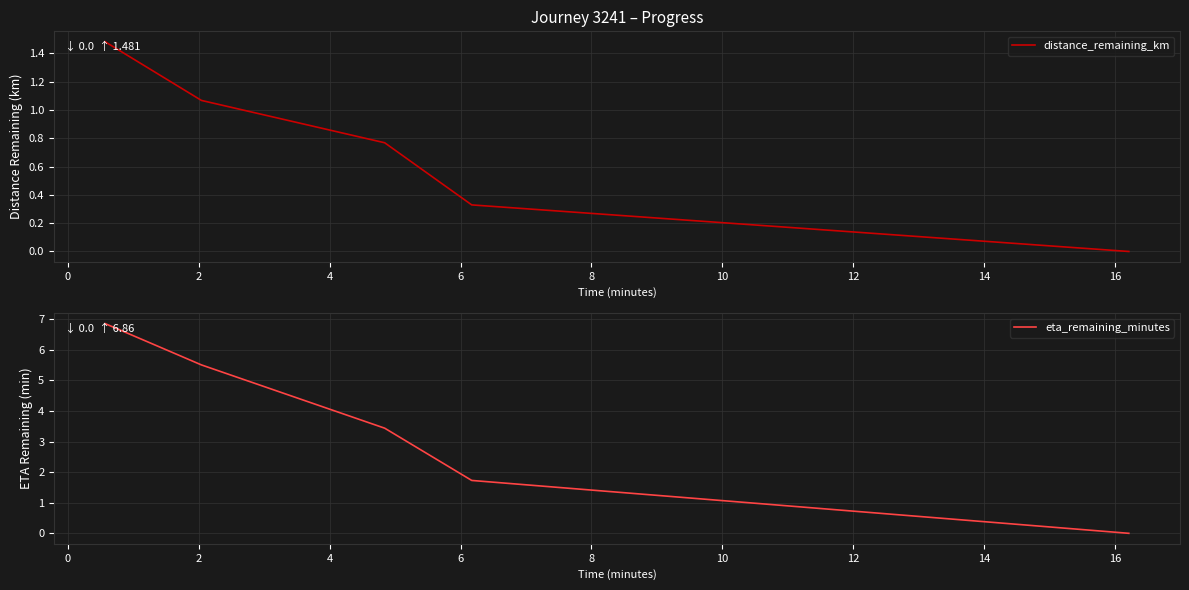

What are all the series names shown in the legend?

distance_remaining_km, eta_remaining_minutes